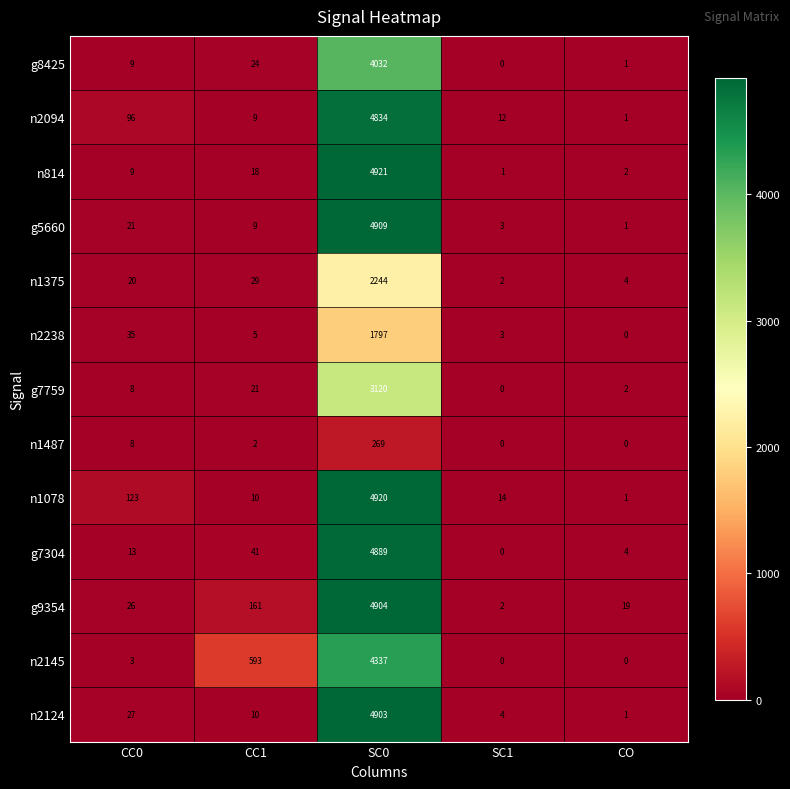

List the labels in order of g7304 value, largest first.

SC0, CC1, CC0, CO, SC1